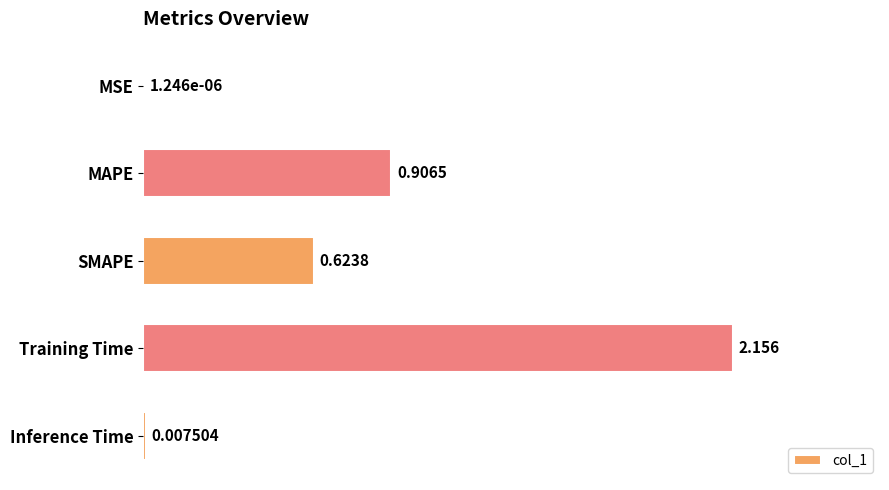

At which label is the value closest to 1?

MAPE